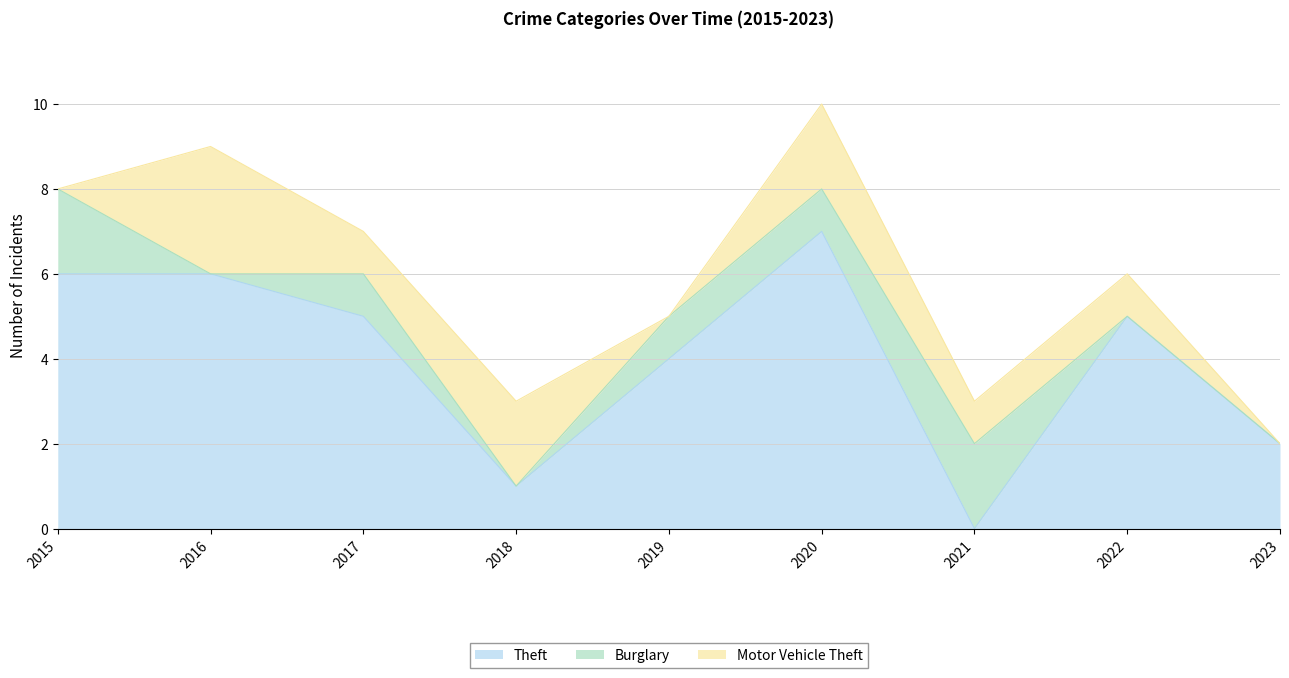

Which series has the largest total across all categories?

Theft